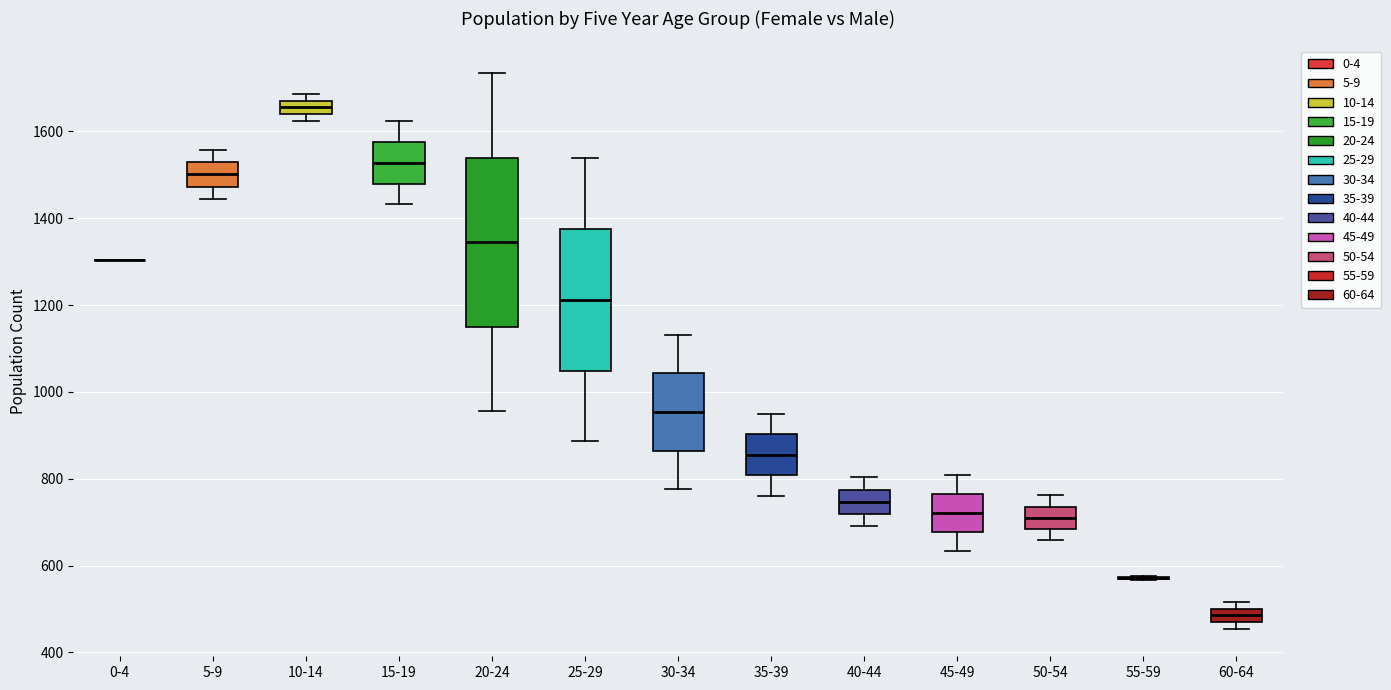

Reading left to right, read every box against the y-axis: the position of its median line, the range the box covers, and the ends of its whiskers. The values are not printed on the chart, so give them approximately, as read against the axis.

0-4: box collapsed to a line at 1300, whiskers 1300 to 1300
5-9: median 1500, box 1480 to 1520, whiskers 1440 to 1560
10-14: median 1660, box 1640 to 1680, whiskers 1620 to 1680 (just above the box's upper edge)
15-19: median 1520, box 1480 to 1580, whiskers 1440 to 1620
20-24: median 1340, box 1140 to 1540, whiskers 960 to 1740
25-29: median 1220, box 1040 to 1380, whiskers 880 to 1540
30-34: median 960, box 860 to 1040, whiskers 780 to 1140
35-39: median 860, box 800 to 900, whiskers 760 to 940
40-44: median 740, box 720 to 780, whiskers 700 to 800
45-49: median 720, box 680 to 760, whiskers 640 to 800
50-54: median 720, box 680 to 740, whiskers 660 to 760
55-59: box collapsed to a line at 580, whiskers 560 to 580
60-64: median 480 (inside the box), box 480 to 500, whiskers 460 to 520